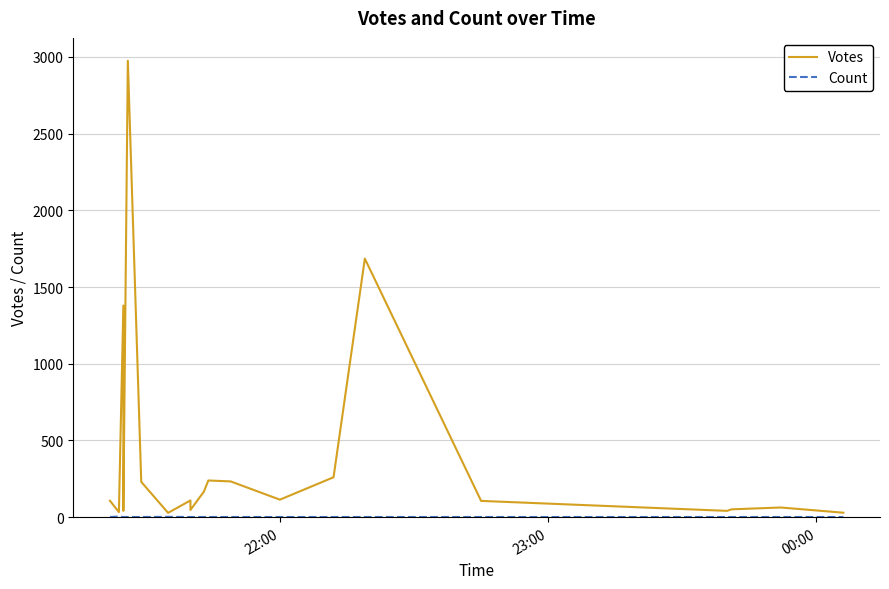

What is the average value of the Count series?

1